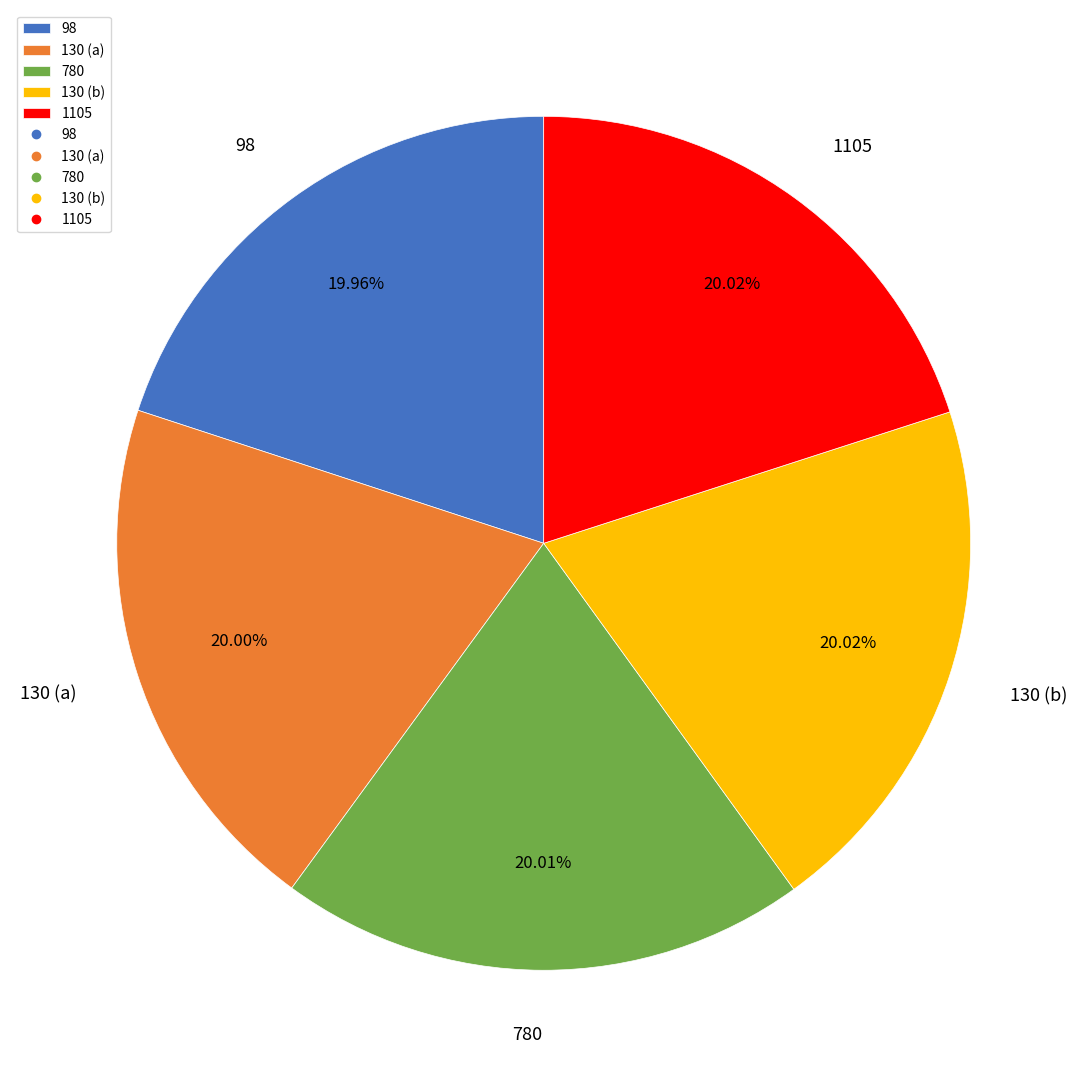

Does 130 (b) represent more than half of the total?

No